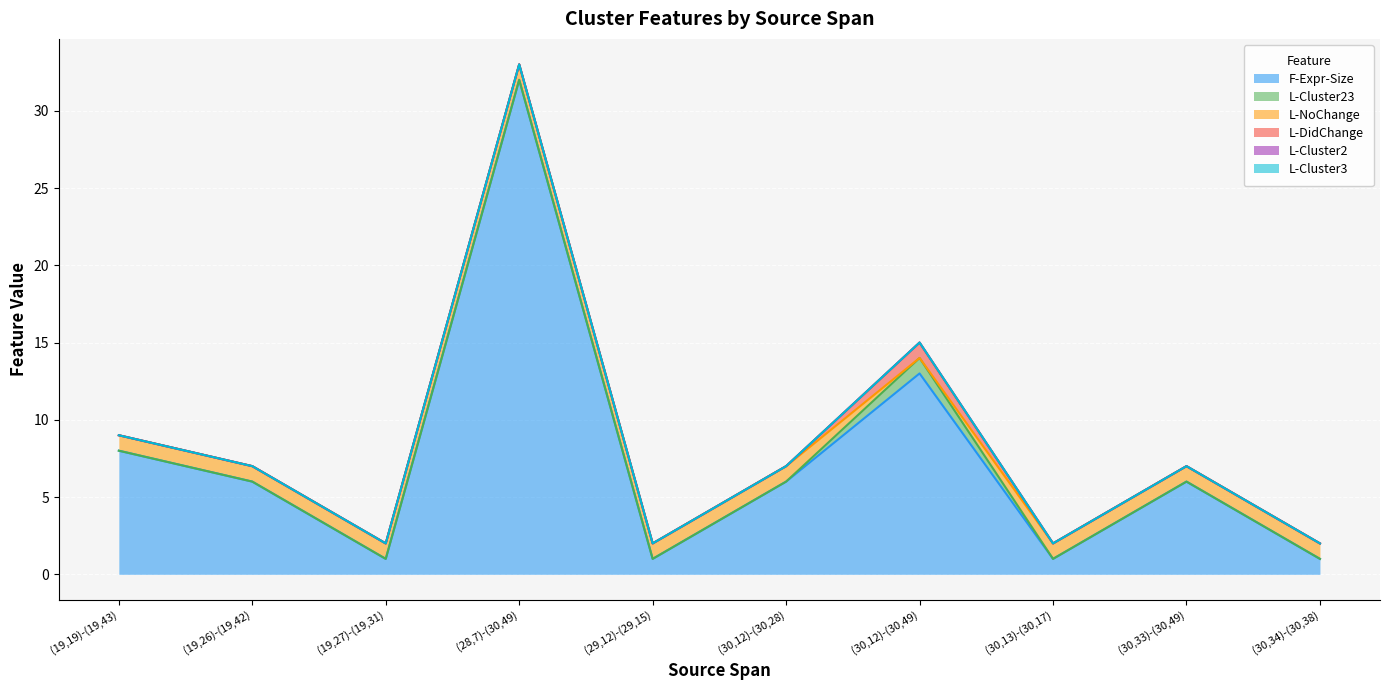

What is the difference between the F-Expr-Size values at (29,12)-(29,15) and (30,33)-(30,49)?

5